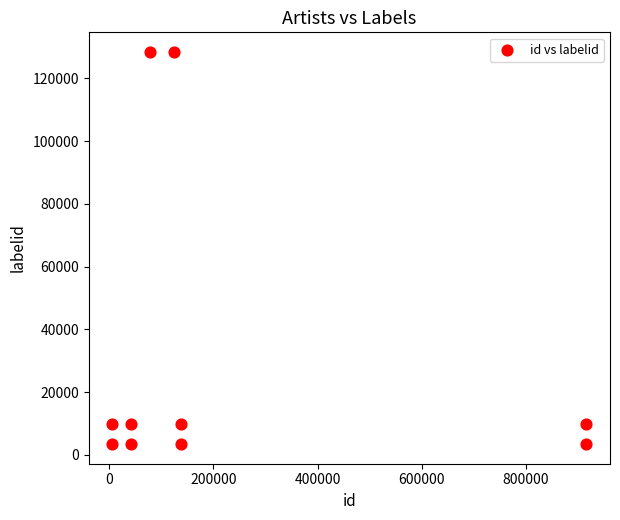

What is the range of Y values (max minus min)?

124968